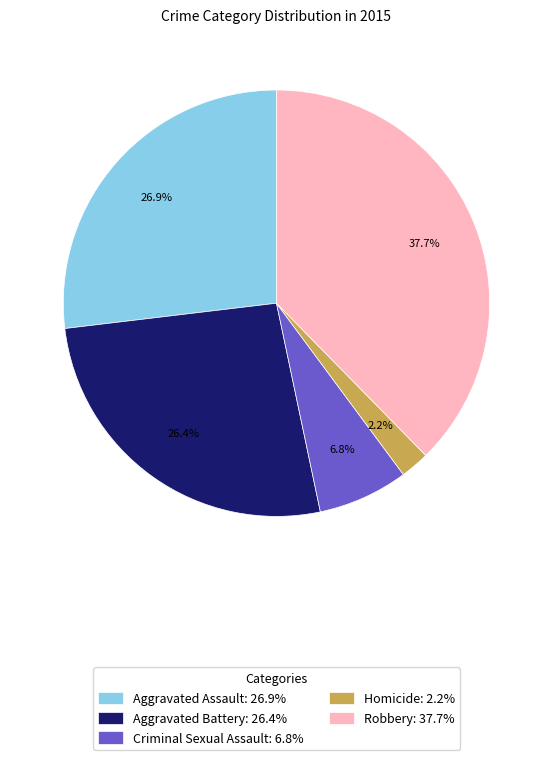

The Robbery slice represents 38% of the pie. True or false?

True